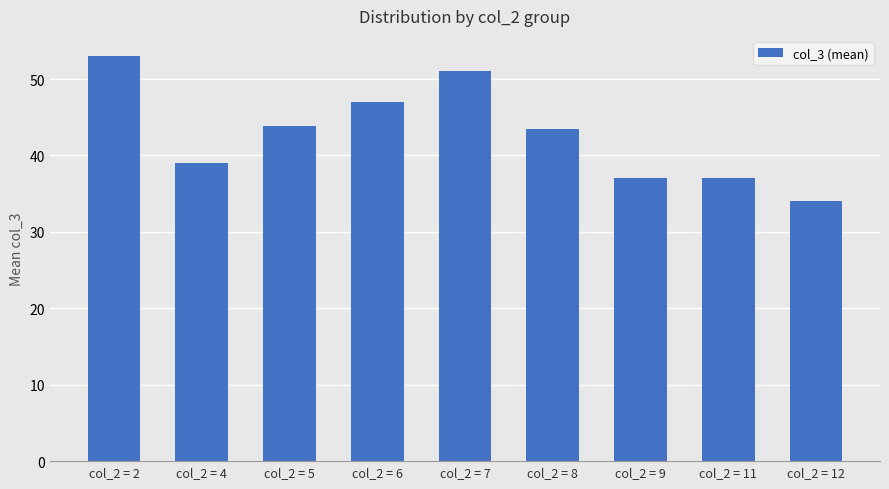

True or false: the data shows 39.0 at col_2 = 4.

True